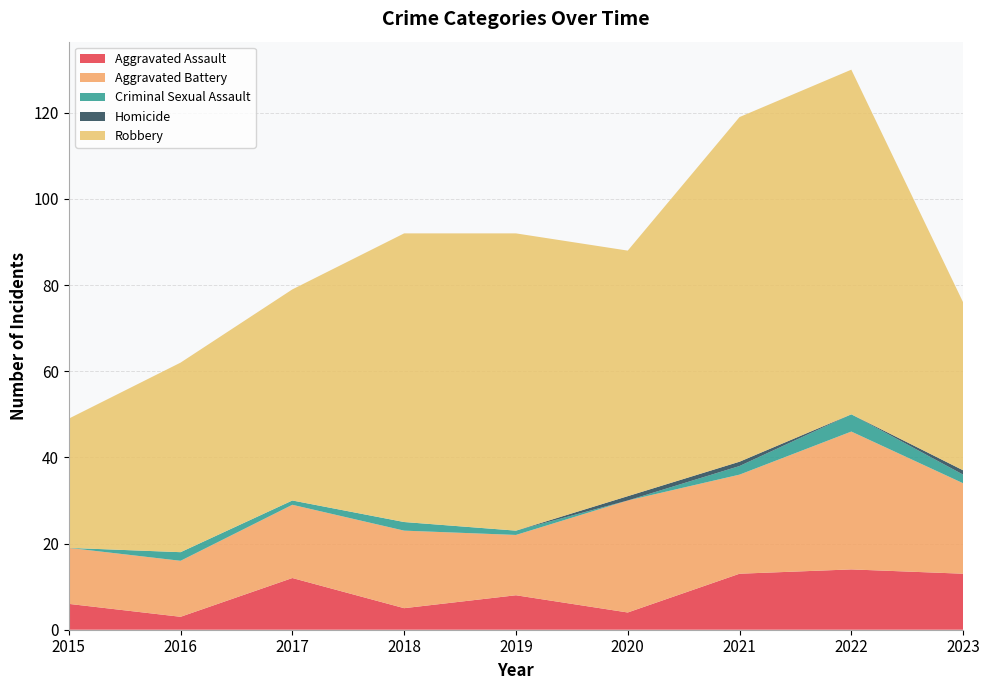

Reading left to right, what are all the values shown in this chart?

Aggravated Assault: 2015=6	2016=3	2017=12	2018=5	2019=8	2020=4	2021=13	2022=14	2023=13
Aggravated Battery: 2015=13	2016=13	2017=17	2018=18	2019=14	2020=26	2021=23	2022=32	2023=21
Criminal Sexual Assault: 2015=0	2016=2	2017=1	2018=2	2019=1	2020=0	2021=2	2022=4	2023=2
Homicide: 2015=0	2016=0	2017=0	2018=0	2019=0	2020=1	2021=1	2022=0	2023=1
Robbery: 2015=30	2016=44	2017=49	2018=67	2019=69	2020=57	2021=80	2022=80	2023=39